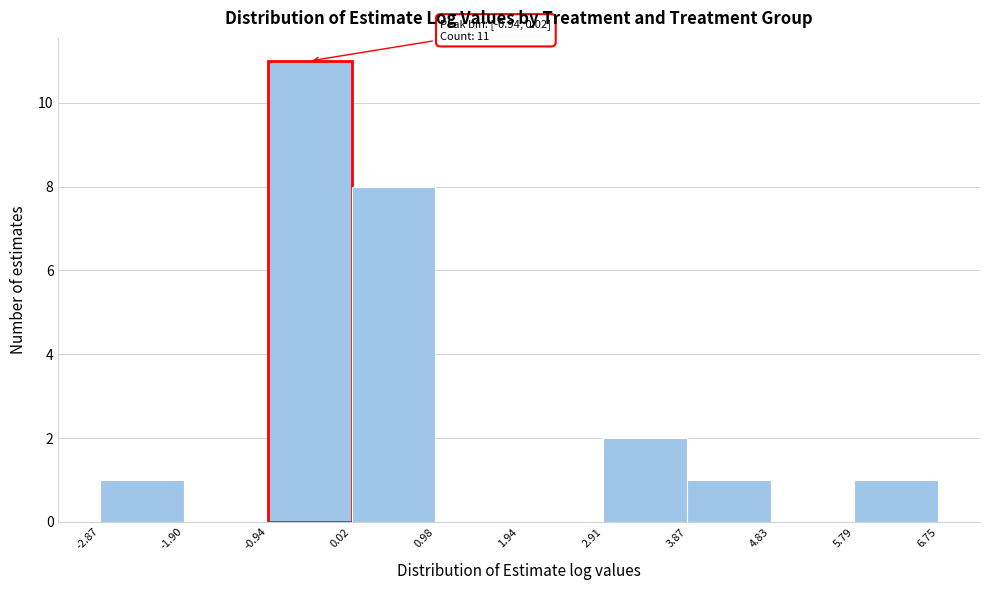

Over which range of the x-axis is the bar tallest?

-0.94 to 0.02